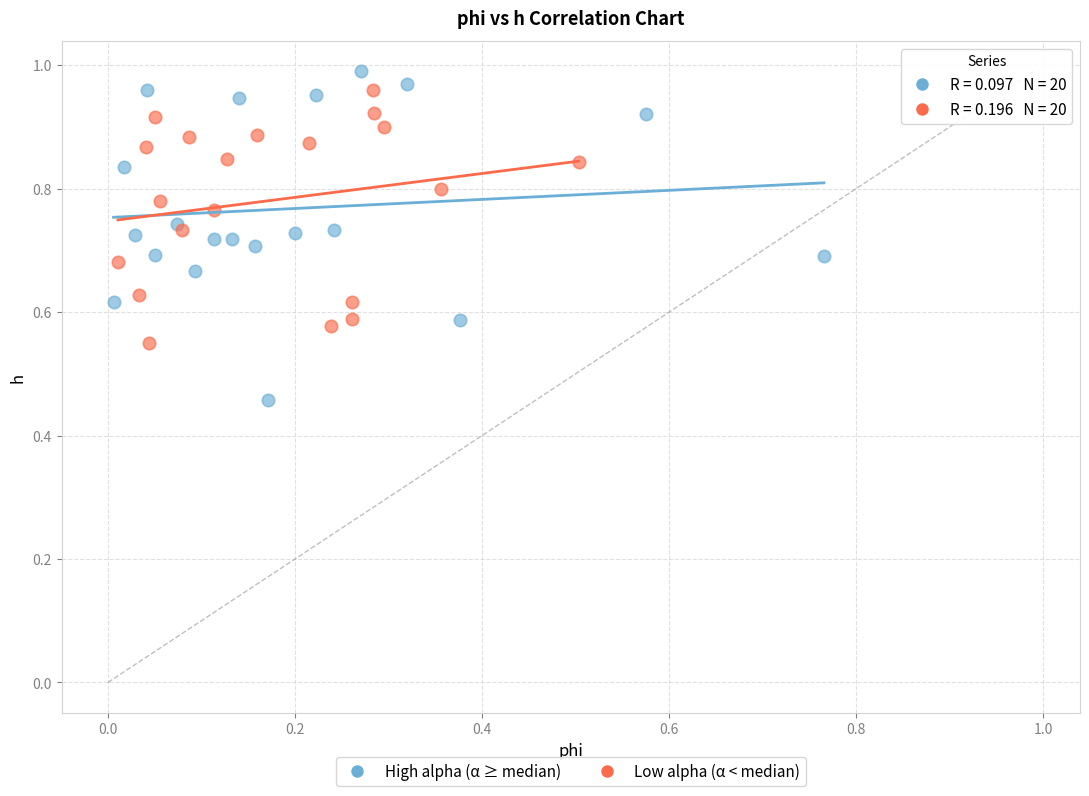

Which series has the largest Y range (max minus min)?

High alpha (α ≥ median)